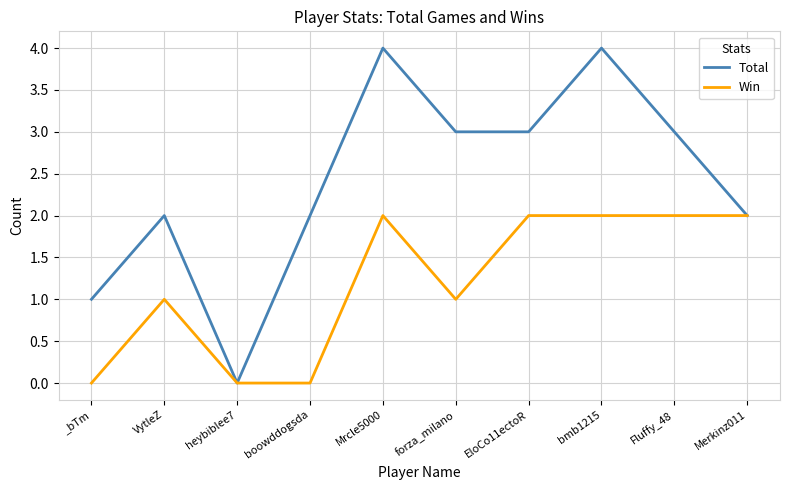

What position from the left is heybiblee7?

3